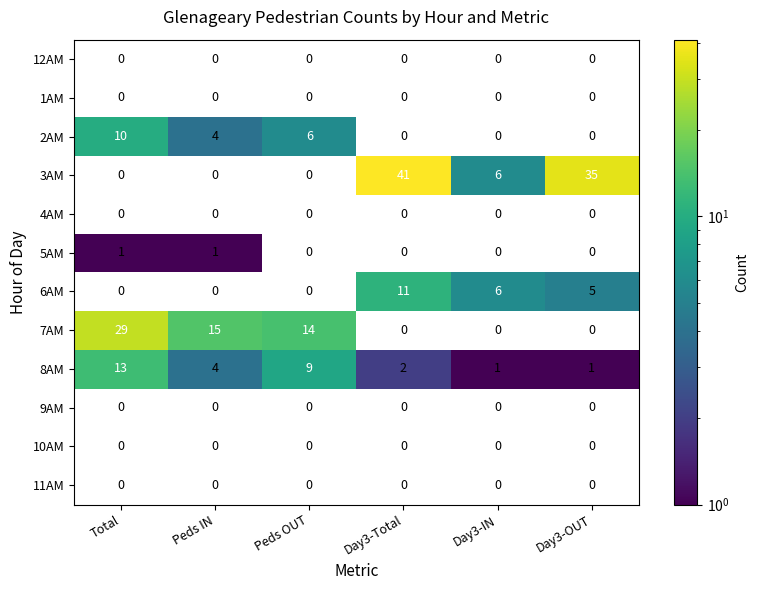

True or false: 5AM has a value of 1 at Total.

True